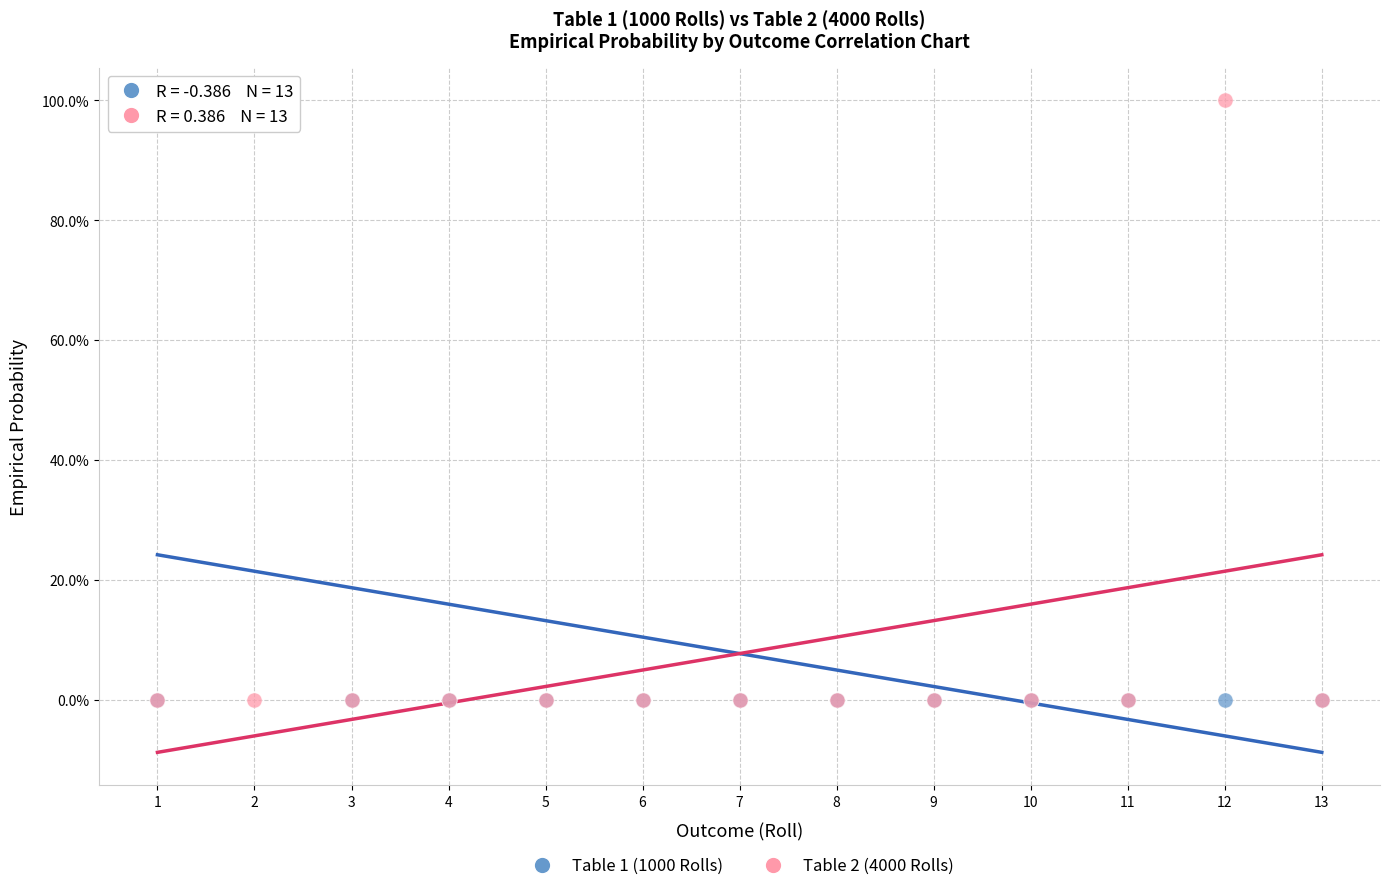

What are all the series names shown in the legend?

Table 1 (1000 Rolls), Table 2 (4000 Rolls)